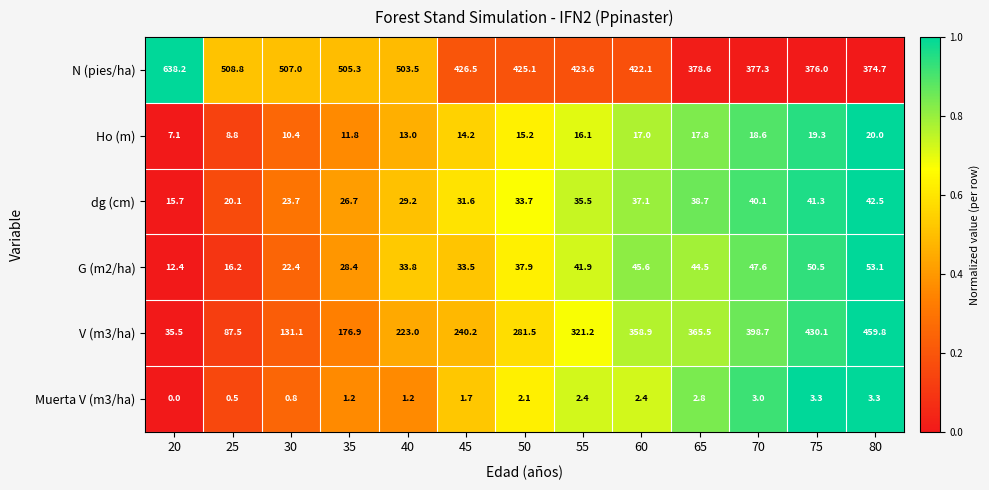

Is it true that Ho (m) equals 19.3 at 35?

False